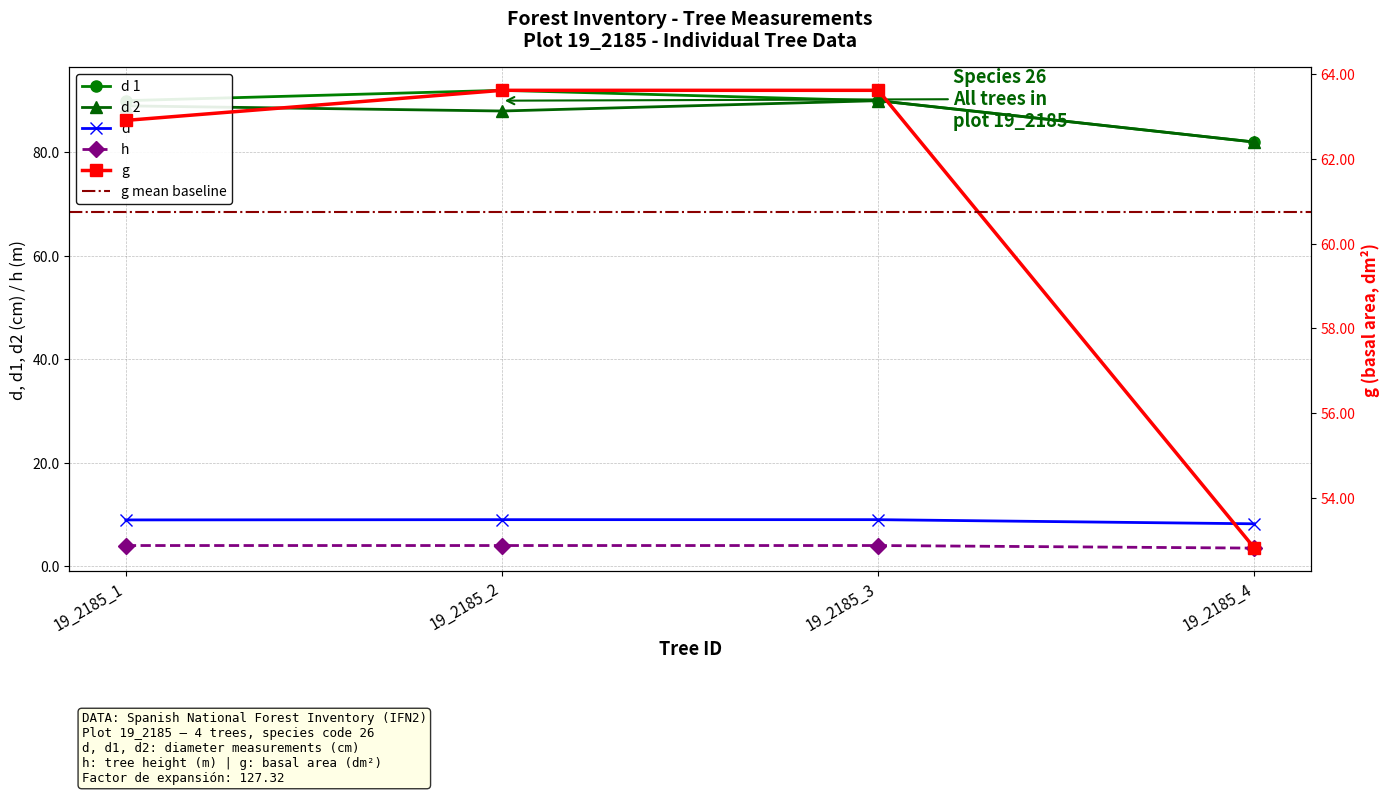

Which category has the lowest value in the d 2 series?

19_2185_4